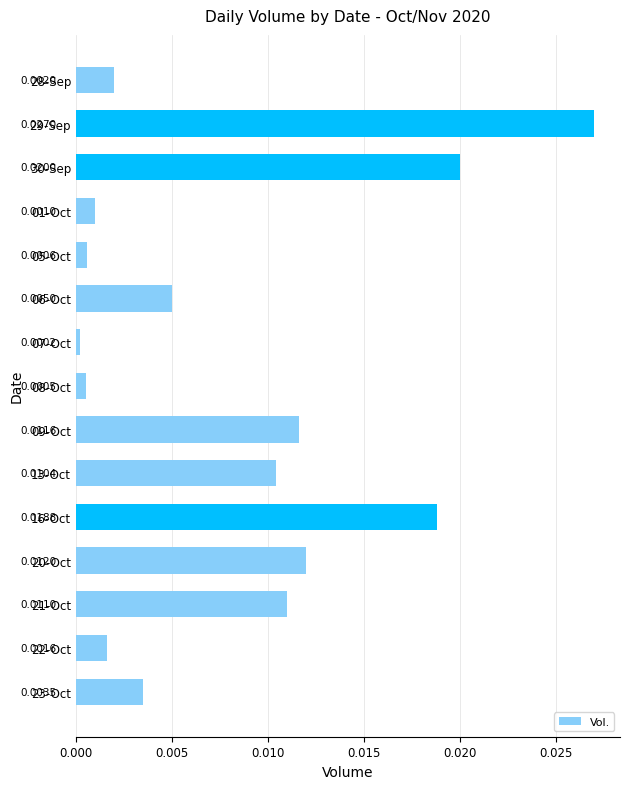

Rank the categories by value from highest to lowest.

29-Sep, 30-Sep, 16-Oct, 20-Oct, 09-Oct, 21-Oct, 13-Oct, 06-Oct, 23-Oct, 28-Sep, 22-Oct, 01-Oct, 05-Oct, 08-Oct, 07-Oct